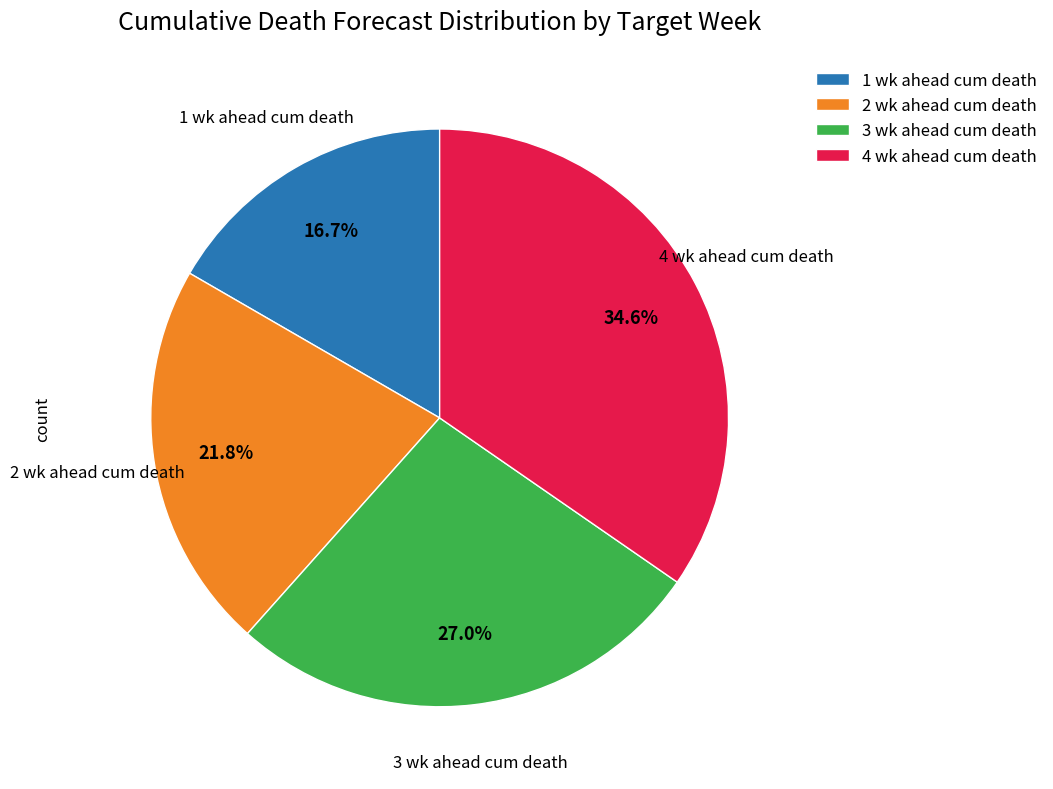

To the nearest percent, what portion does 3 wk ahead cum death represent?

27%